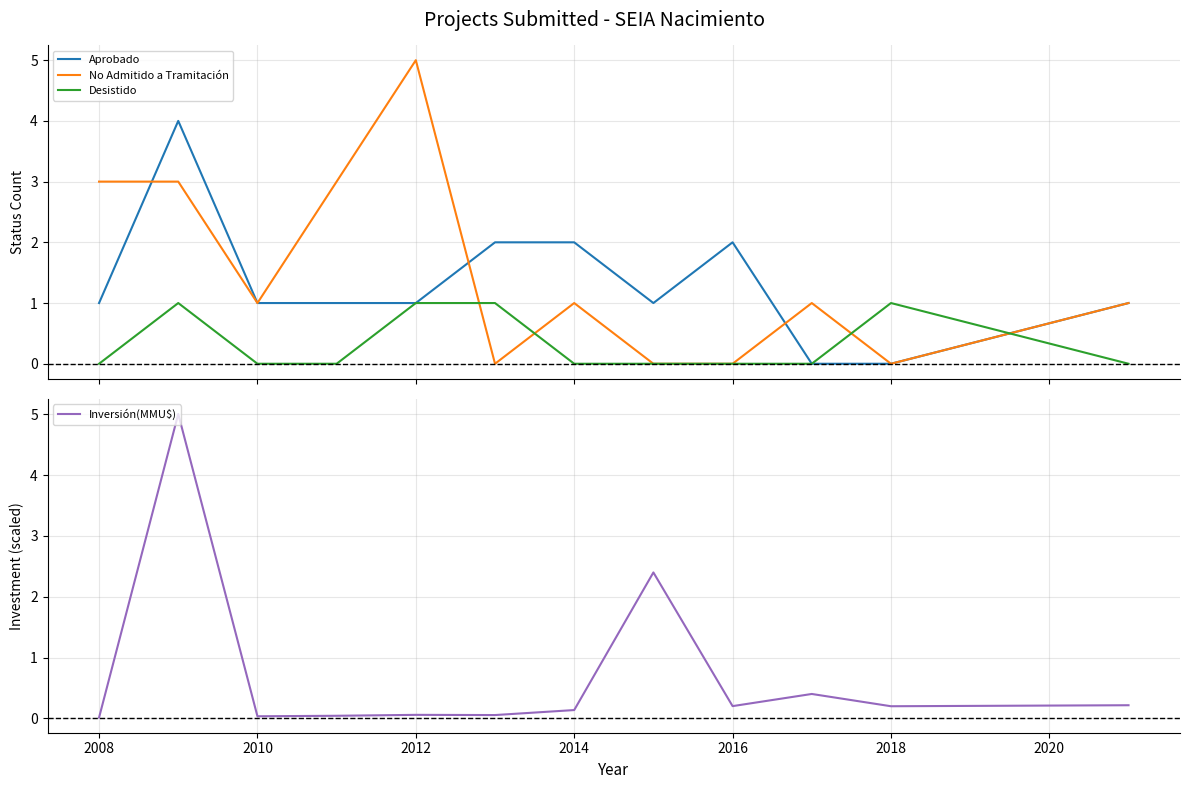

After their last crossing, which series has the higher values: Aprobado or Inversión(MMU$)?

Aprobado